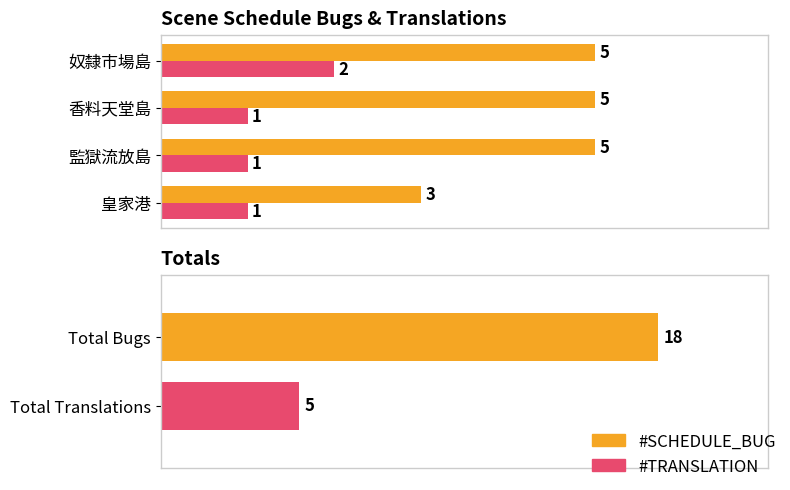

What is the minimum value shown in the chart?

1